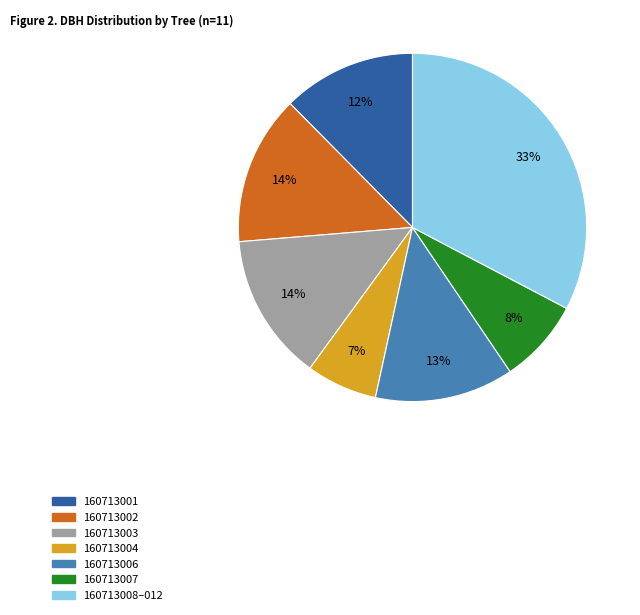

Count the number of slices in the pie.

7